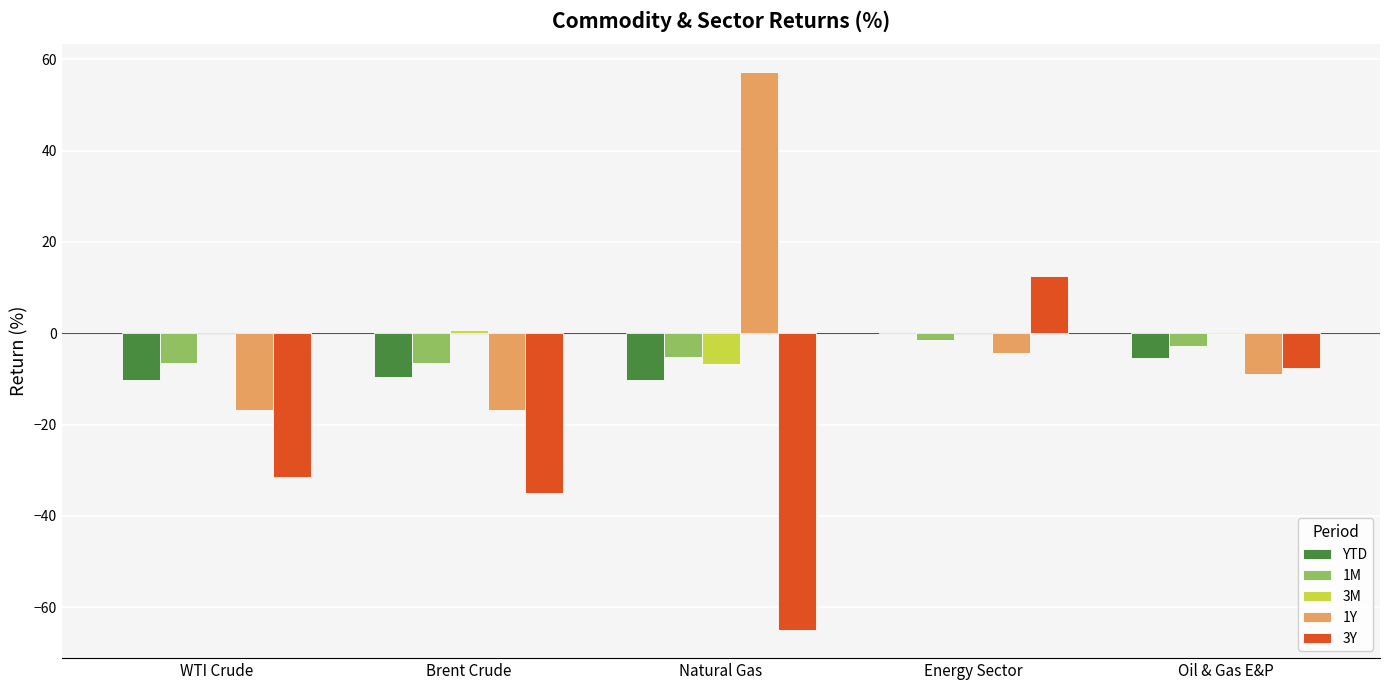

Is the value of 1Y at WTI Crude greater than the value of 3M at Oil & Gas E&P?

No